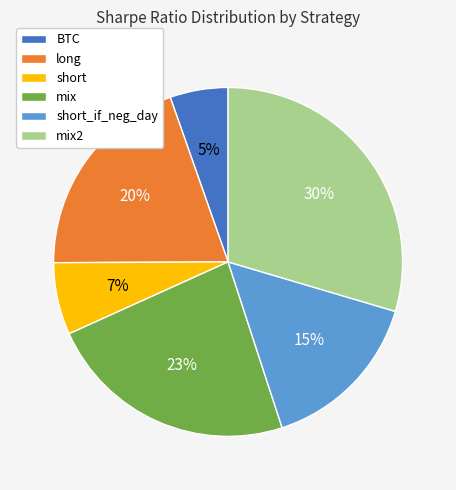

Count the number of slices in the pie.

6